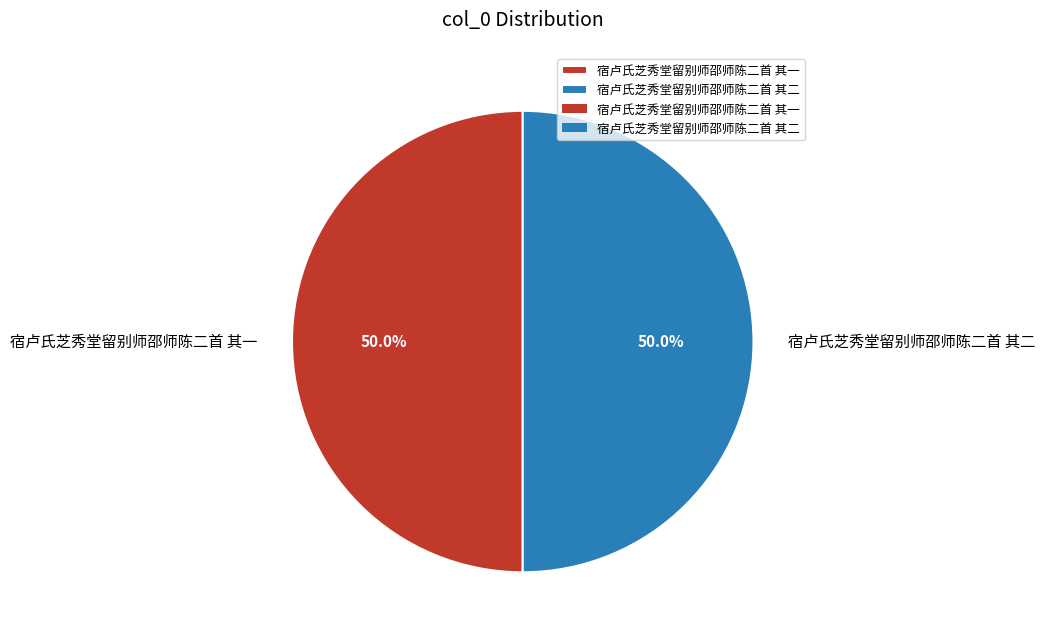

What percentage do 宿卢氏芝秀堂留别师邵师陈二首 其二 and 宿卢氏芝秀堂留别师邵师陈二首 其一 together represent?

100.0%